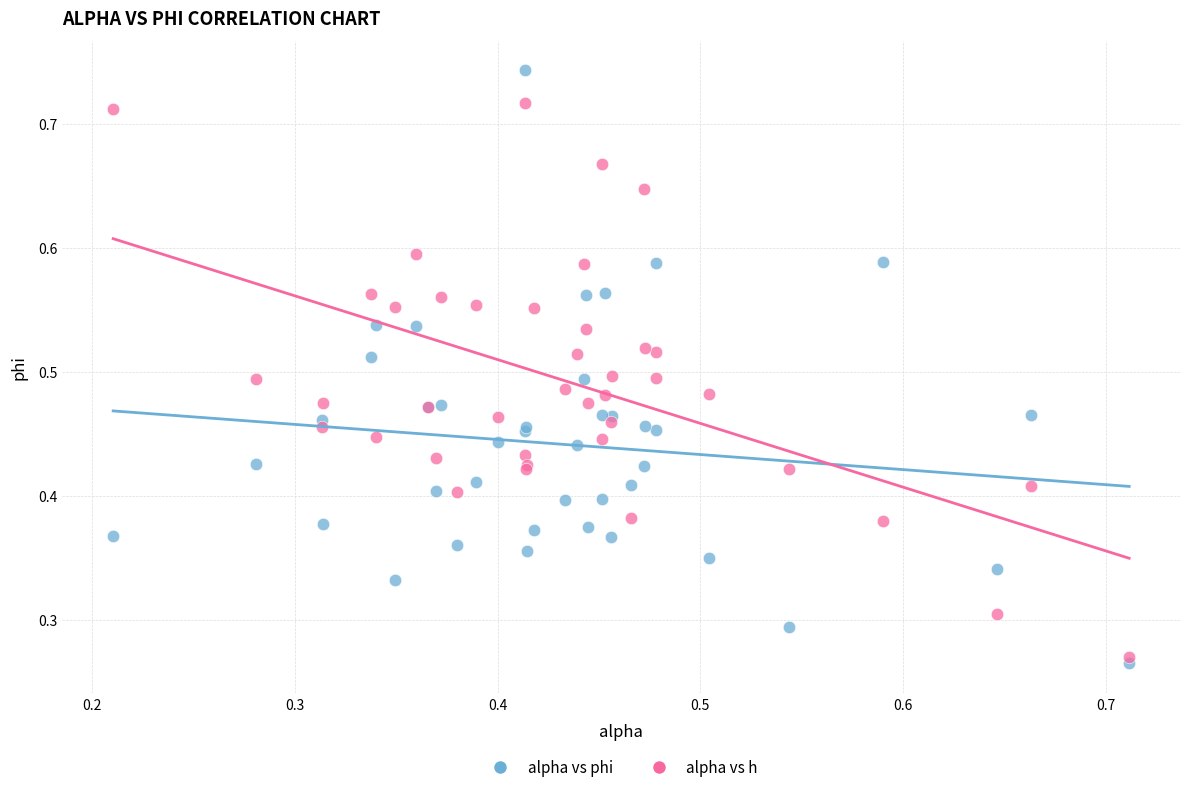

What are all the series names shown in the legend?

alpha vs phi, alpha vs h